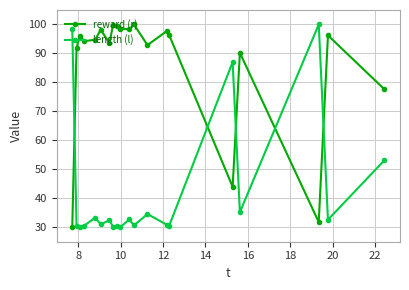

After their last crossing, which series has the higher values: length (l) or reward (r)?

reward (r)